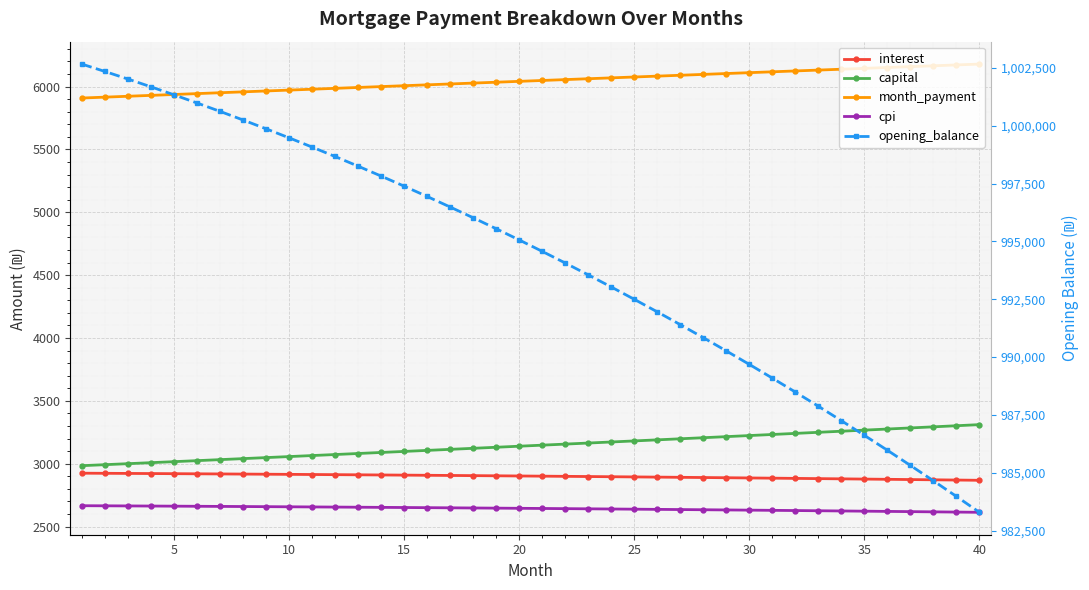

Is this an area chart (filled region under the line)?

No